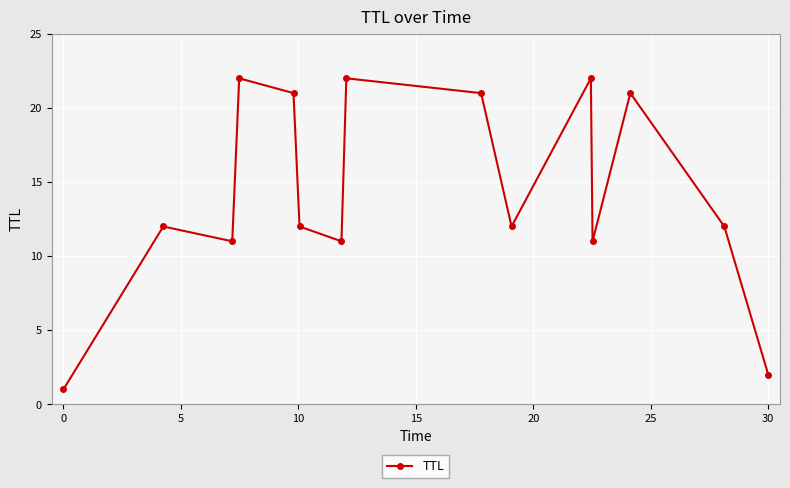

How many points are higher than both their immediate neighbors (excluding endpoints)?

5